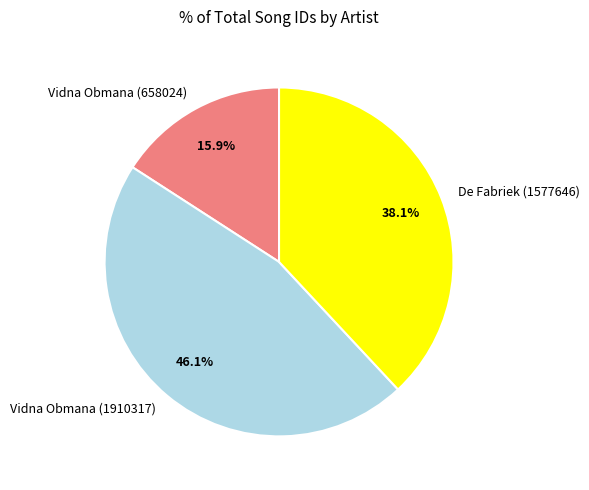

To the nearest percent, what is the combined percentage of De Fabriek (1577646) and Vidna Obmana (1910317)?

84%